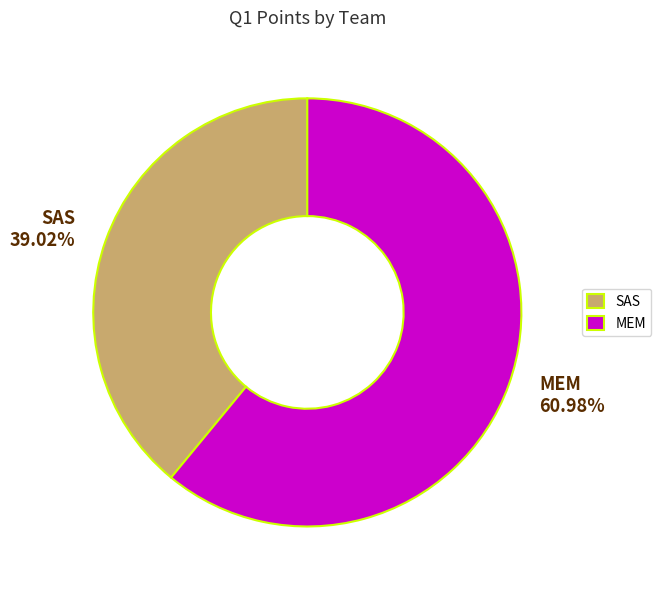

Is it true that SAS is 30% of the pie?

False